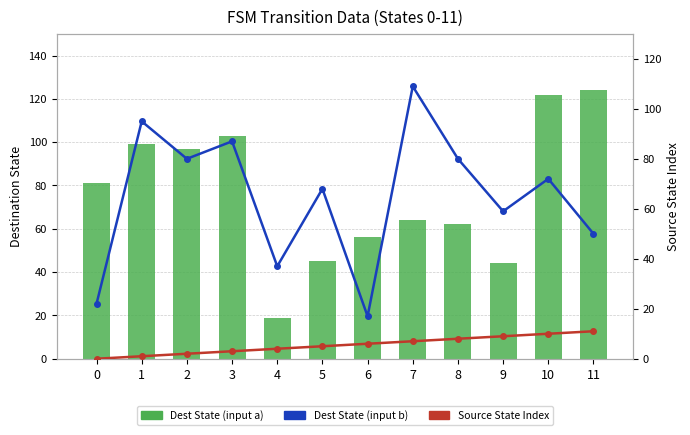

Where does the Source State Index series first go above 6?

7